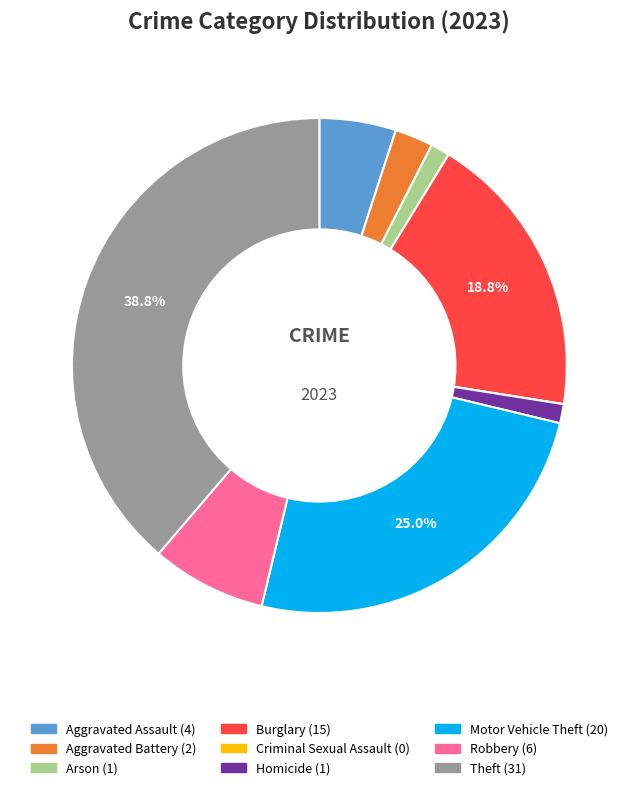

To the nearest percent, what is the difference between the Theft and Burglary slice percentages?

20%